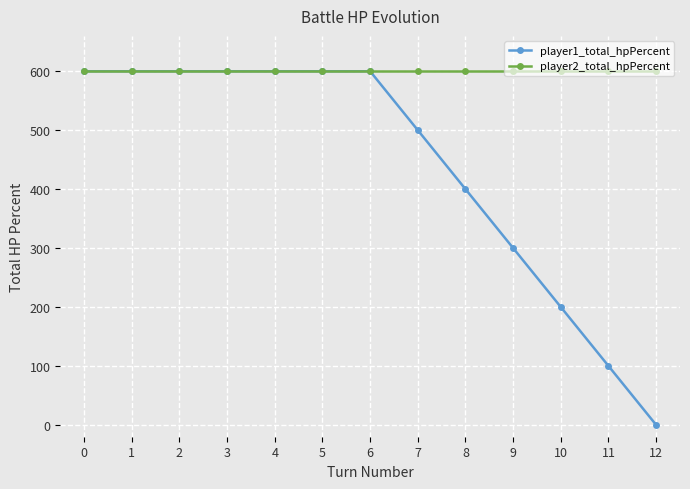

How many values in the player1_total_hpPercent series are below 600?

6